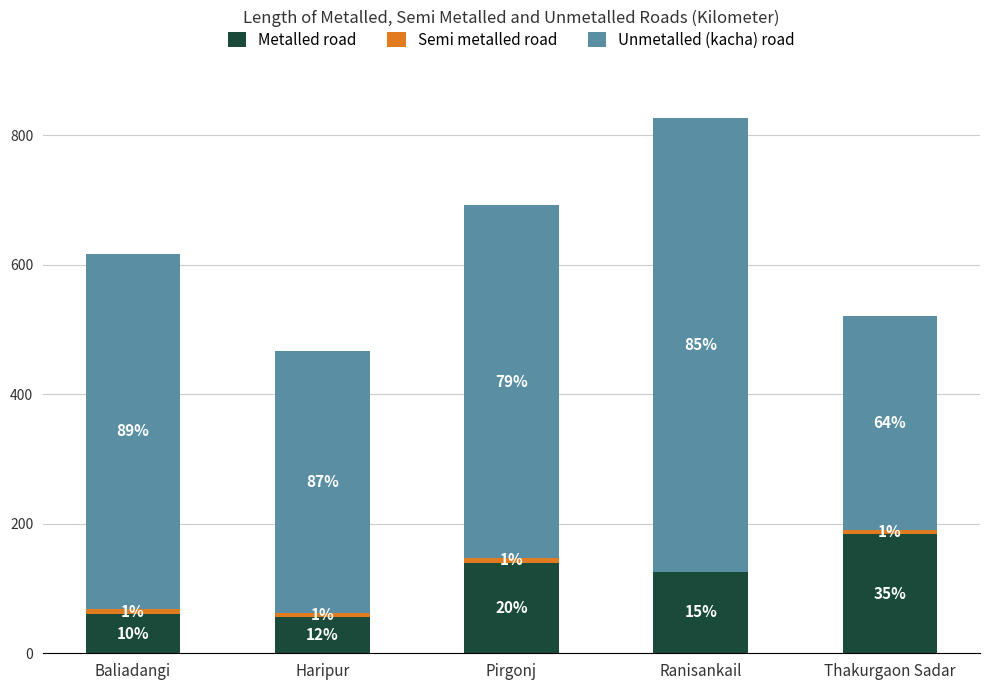

Are the bars grouped side by side (vs. stacked)?

No